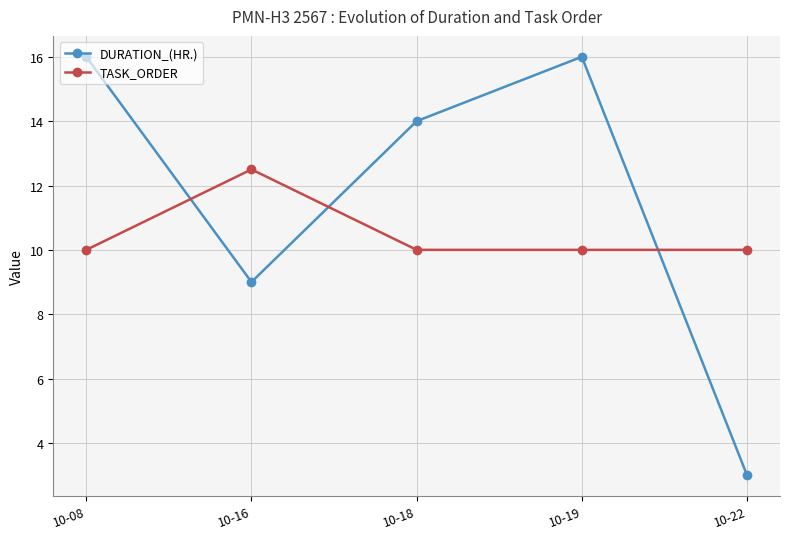

Between which two adjacent categories do DURATION_(HR.) and TASK_ORDER first intersect?

10-08 and 10-16